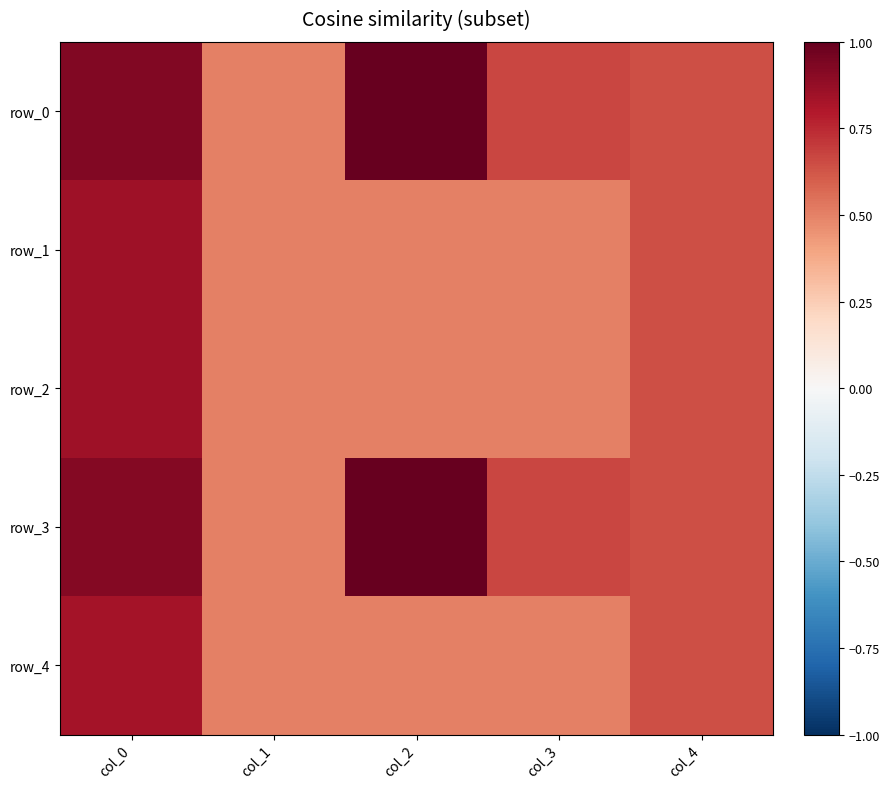

Rank the categories by row_1 value from lowest to highest.

col_1, col_2, col_3, col_4, col_0